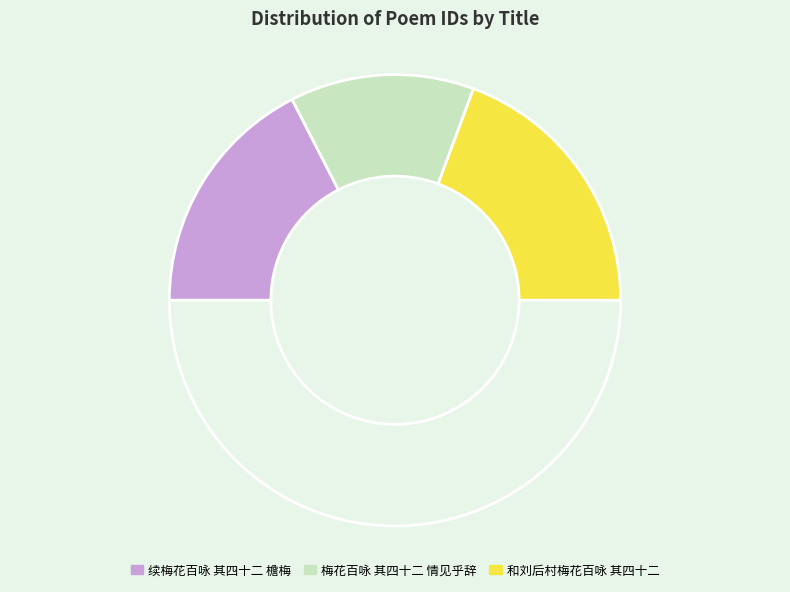

Which slice is the smallest?

梅花百咏 其四十二 情见乎辞